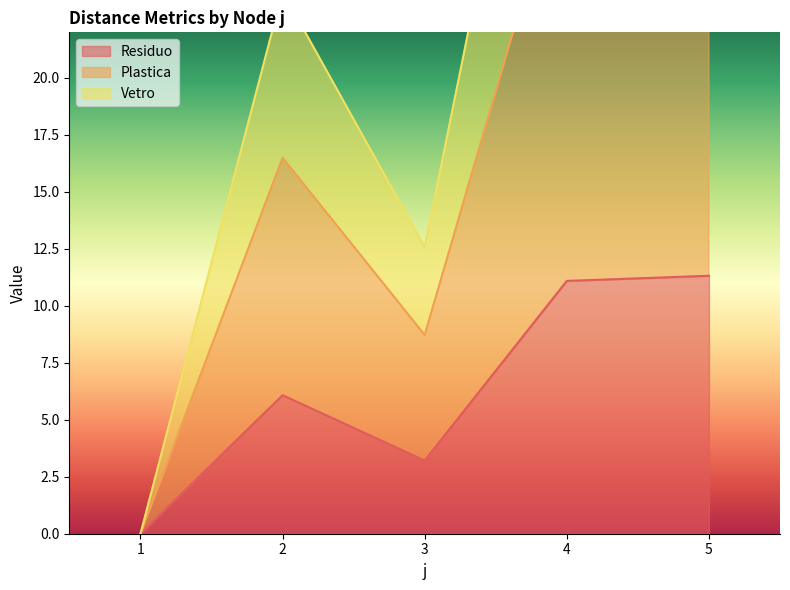

Reading left to right, transcribe all the data shown in this chart.

Residuo: 1=0.0	2=6.1	3=3.2	4=11.1	5=11.3
Plastica: 1=0.0	2=16.5	3=8.7	4=30.1	5=30.7
Vetro: 1=0.0	2=23.8	3=12.6	4=43.4	5=44.3